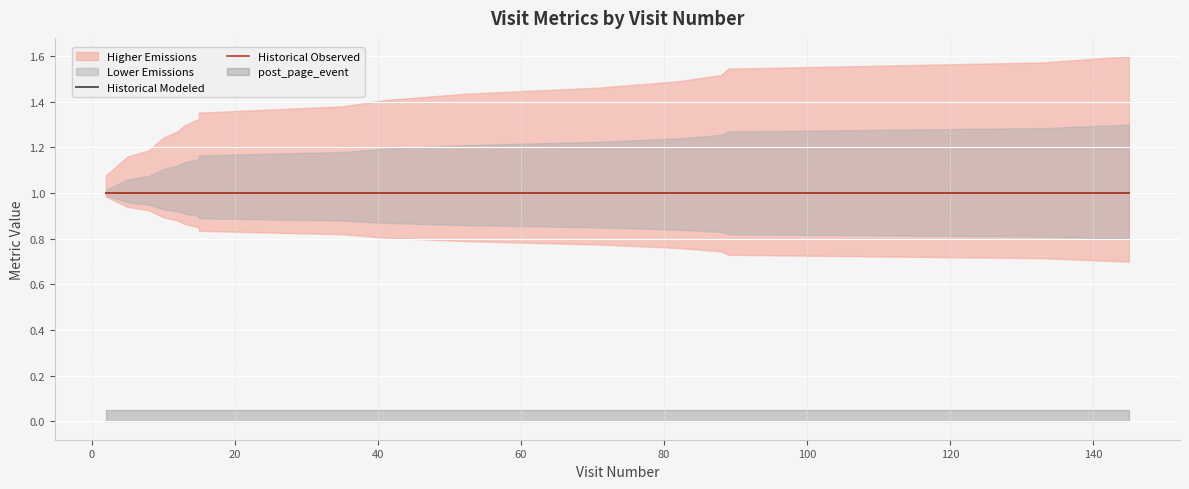

Is it true that post_page_event equals 0 at 10?

True